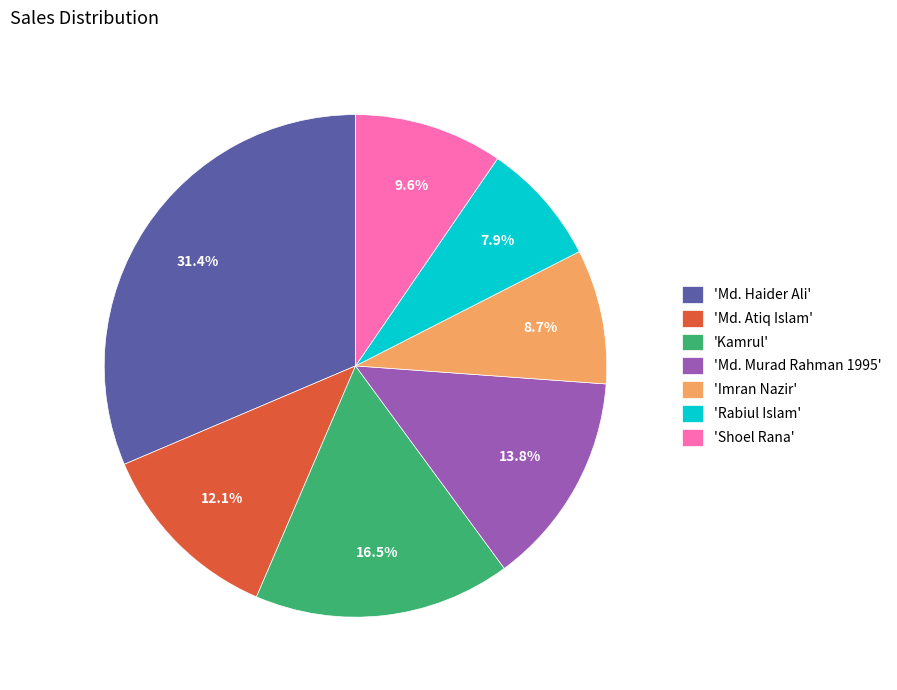

What portion of the pie excludes 'Md. Murad Rahman 1995'?

86.2%